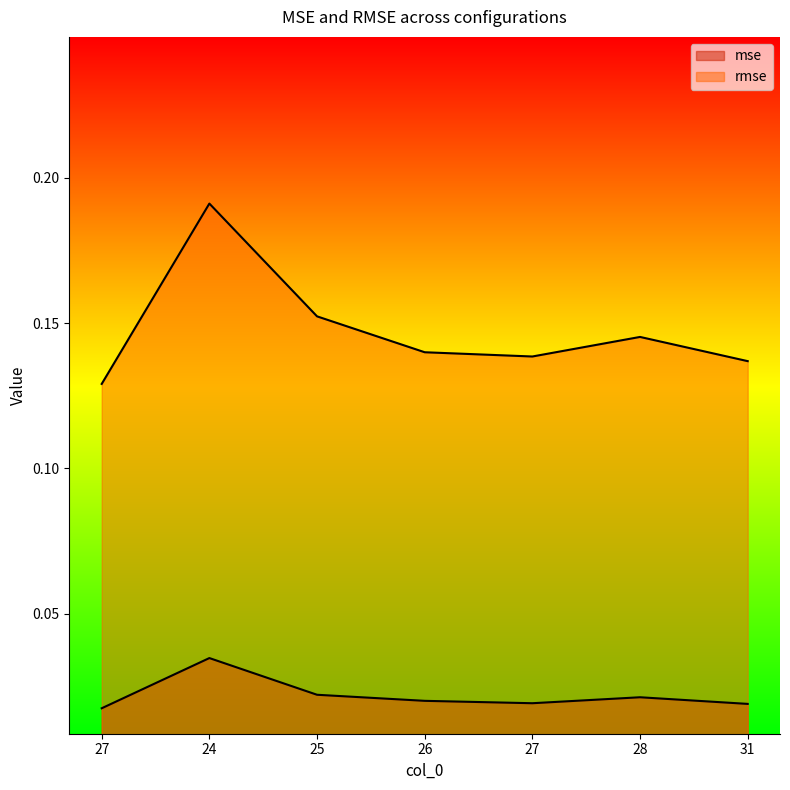

In rmse, how many points are lower than both neighbors (excluding endpoints)?

1